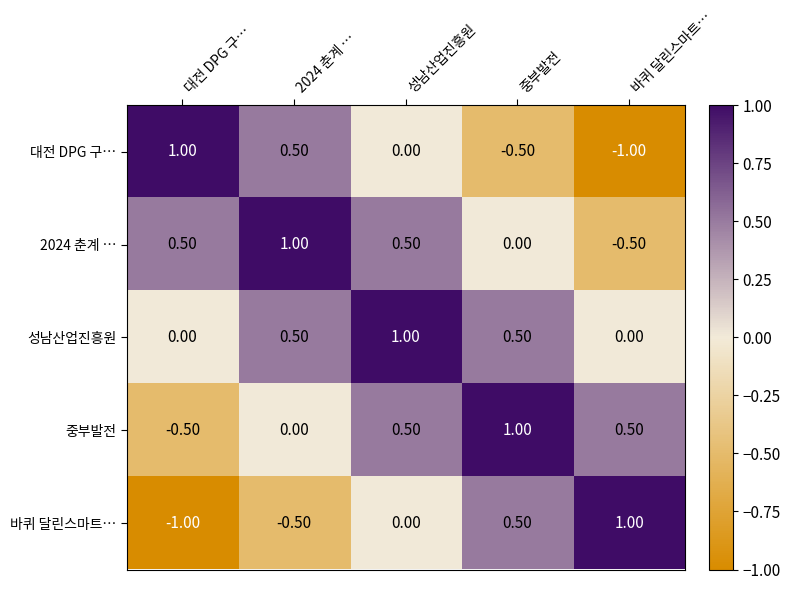

At how many categories does at least one series exceed 0?

5